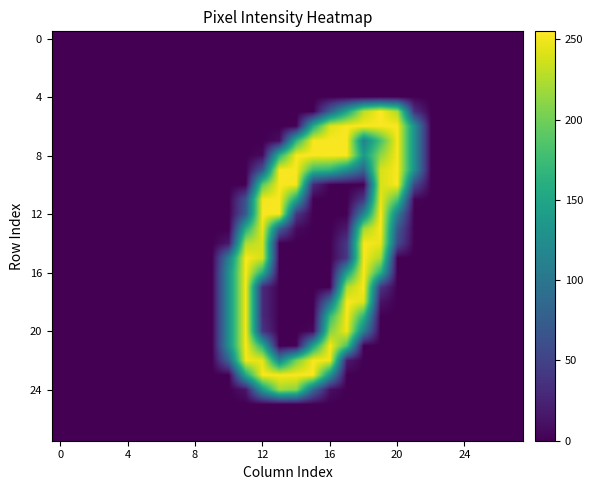

What is the maximum value shown in the chart?

255